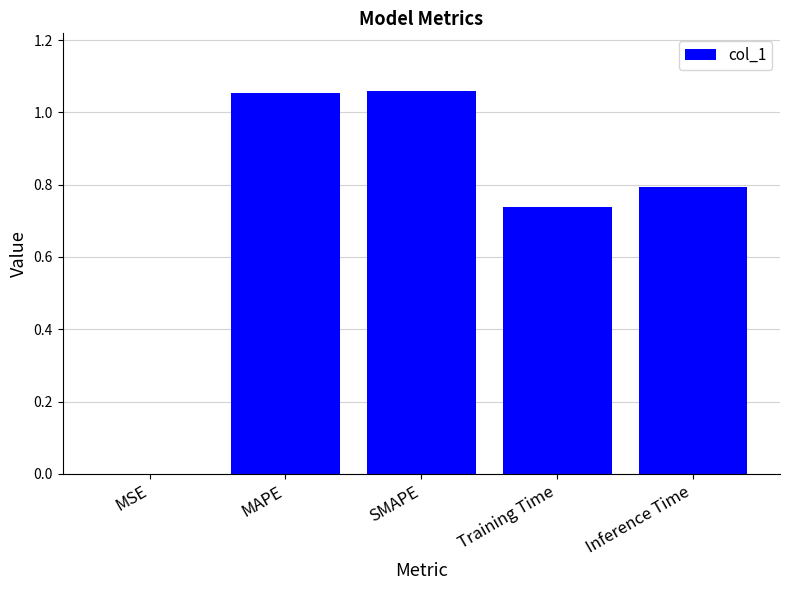

What is the change in value from SMAPE to Inference Time?

-0.3